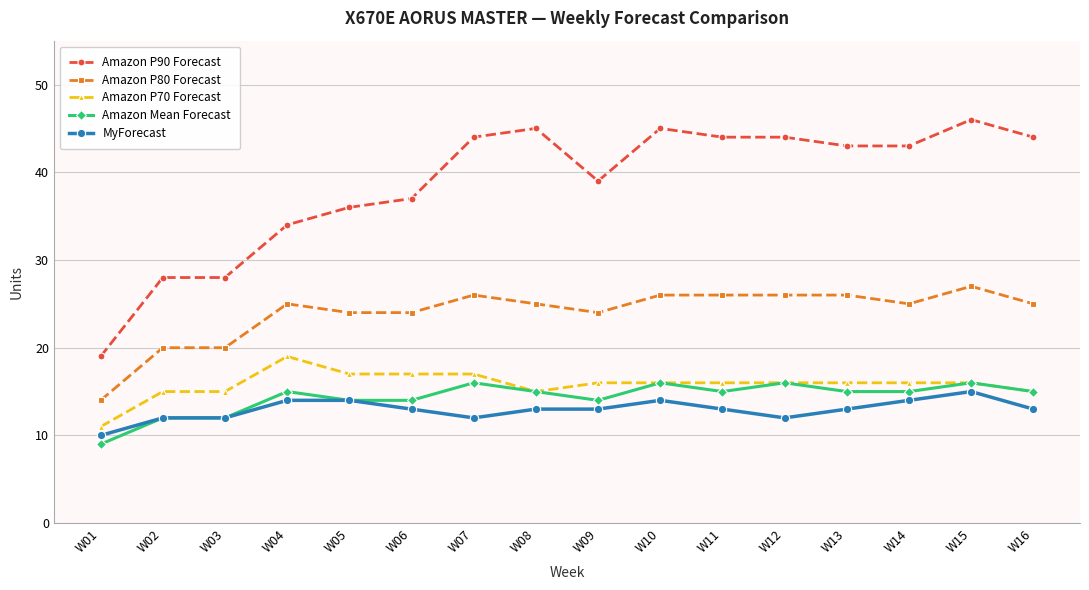

The value of Amazon P80 Forecast at W07 is 26. True or false?

True